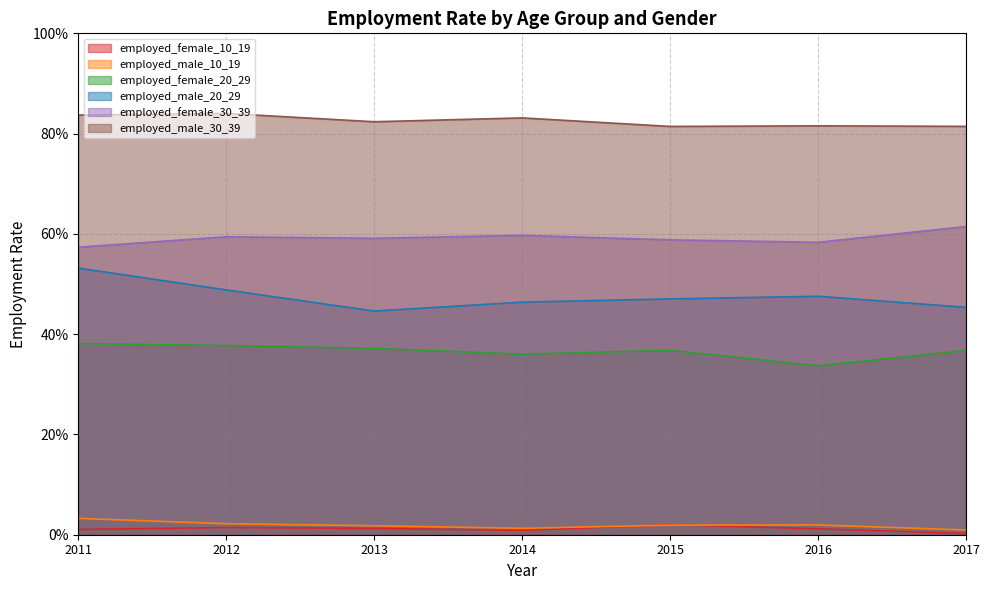

In employed_female_20_29, how many points are higher than both neighbors (excluding endpoints)?

1